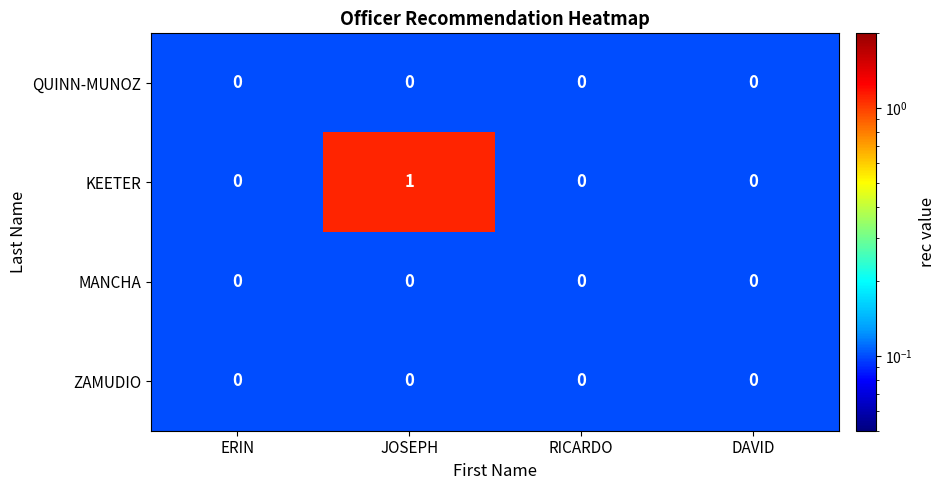

Is it true that KEETER equals 0 at DAVID?

True